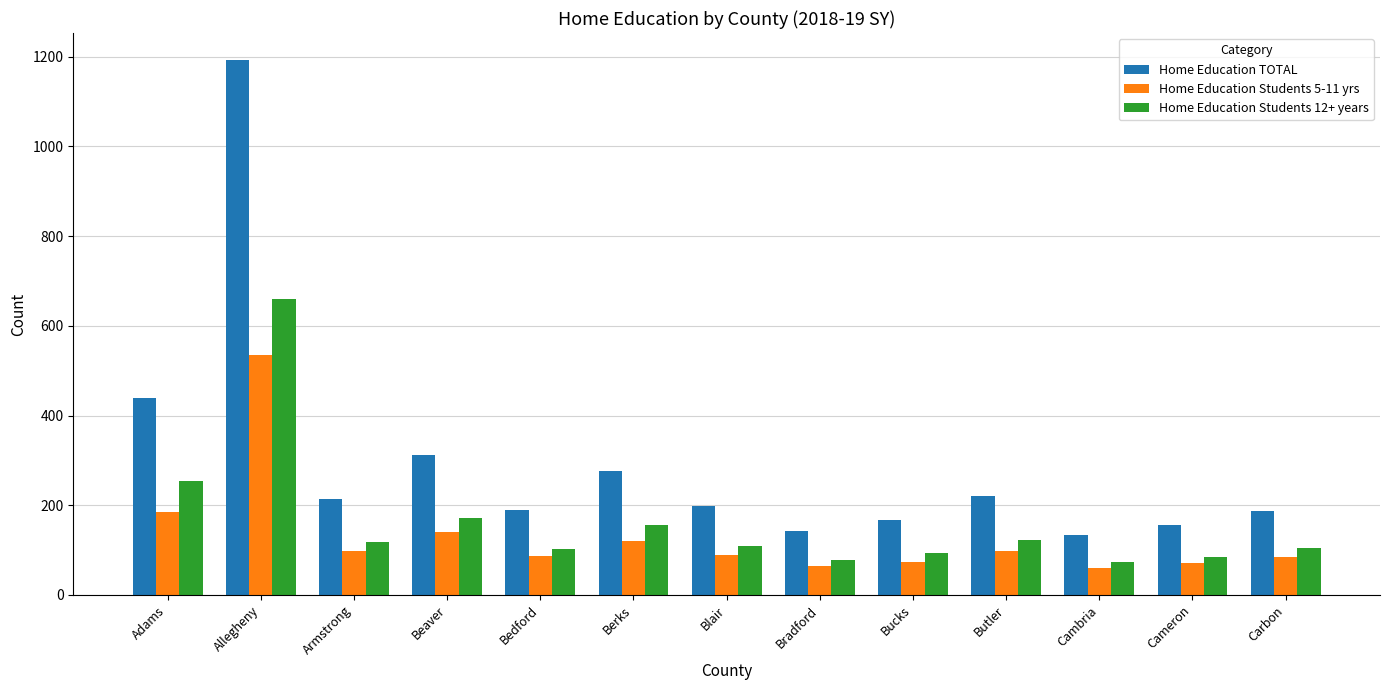

How many bars are there in each group?

3